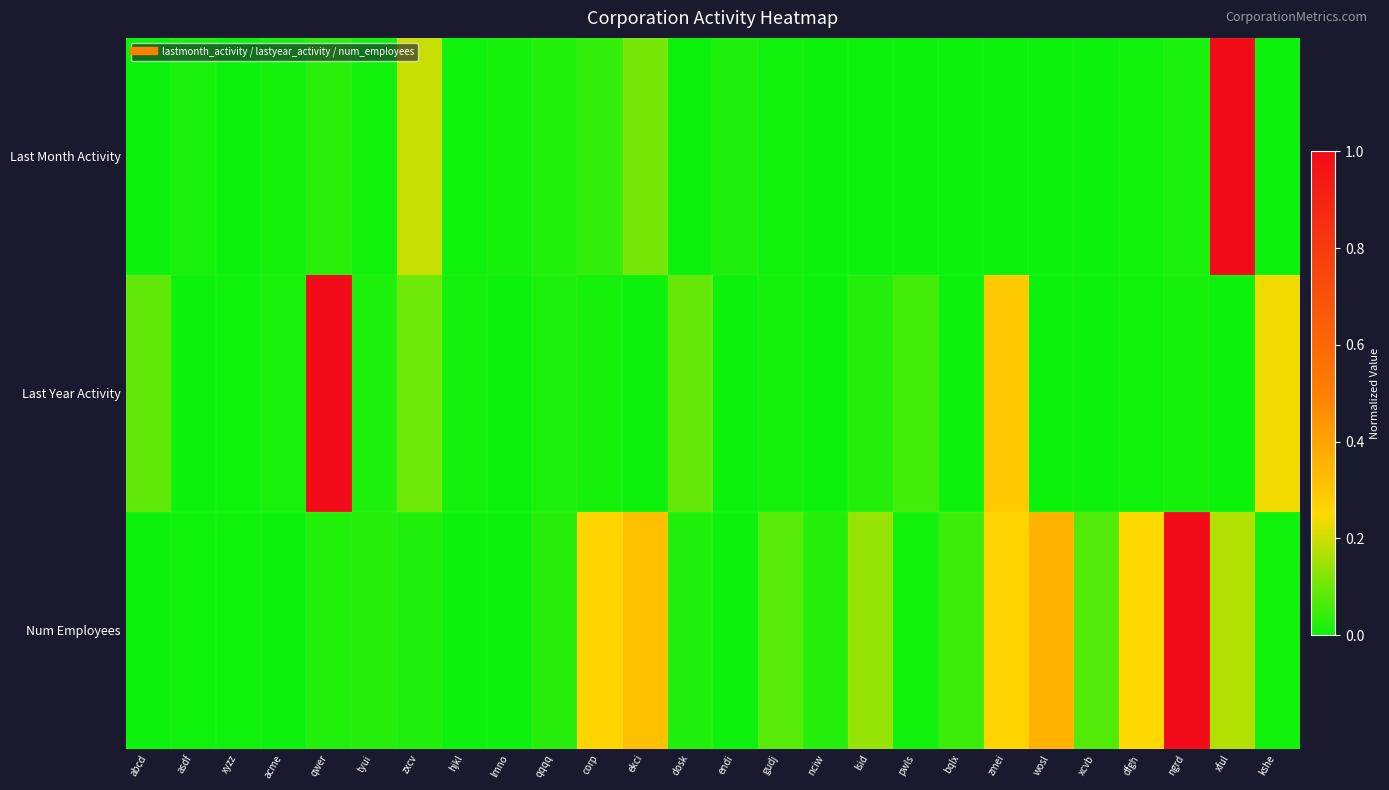

Between asdf and ngrd, which series saw the biggest shift?

Num Employees